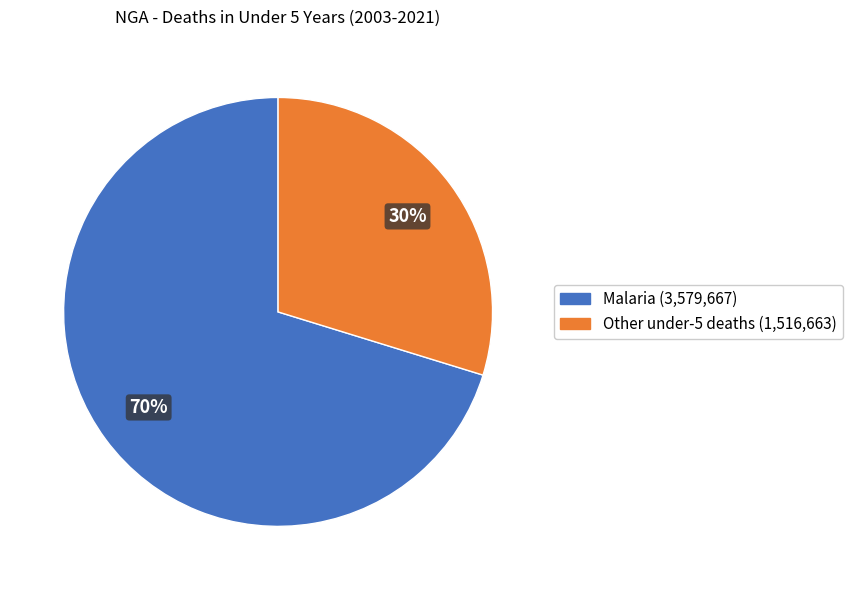

Do Malaria and Other under-5 deaths together represent more than half of the pie?

Yes